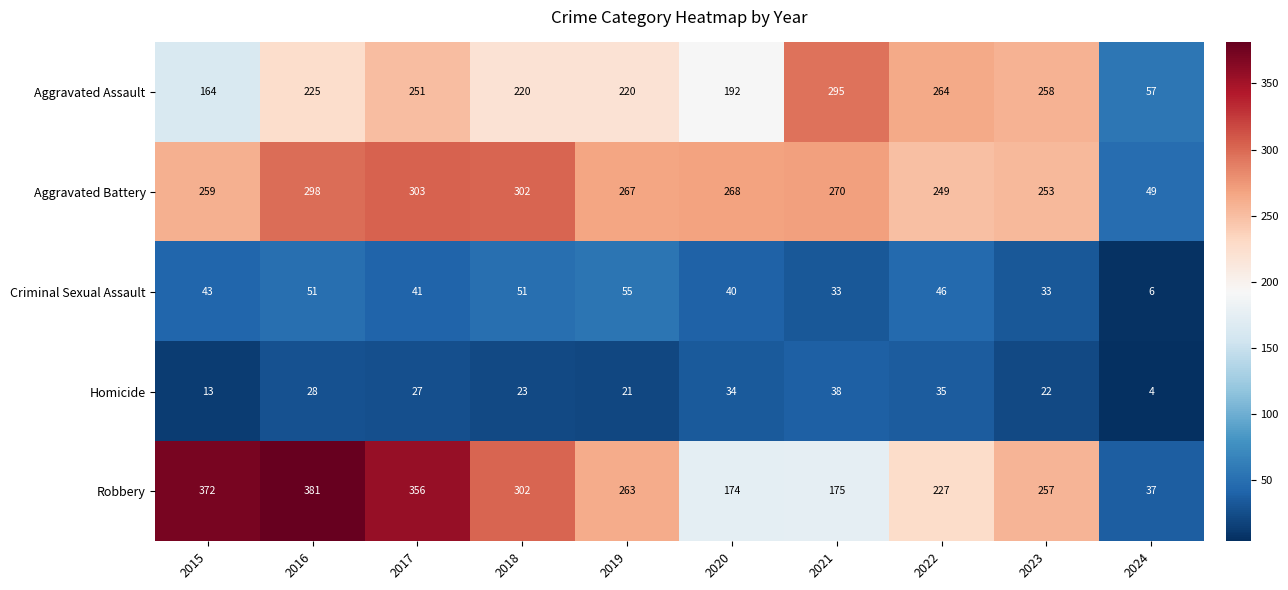

At 2016, list the series in order from largest to smallest.

Robbery, Aggravated Battery, Aggravated Assault, Criminal Sexual Assault, Homicide